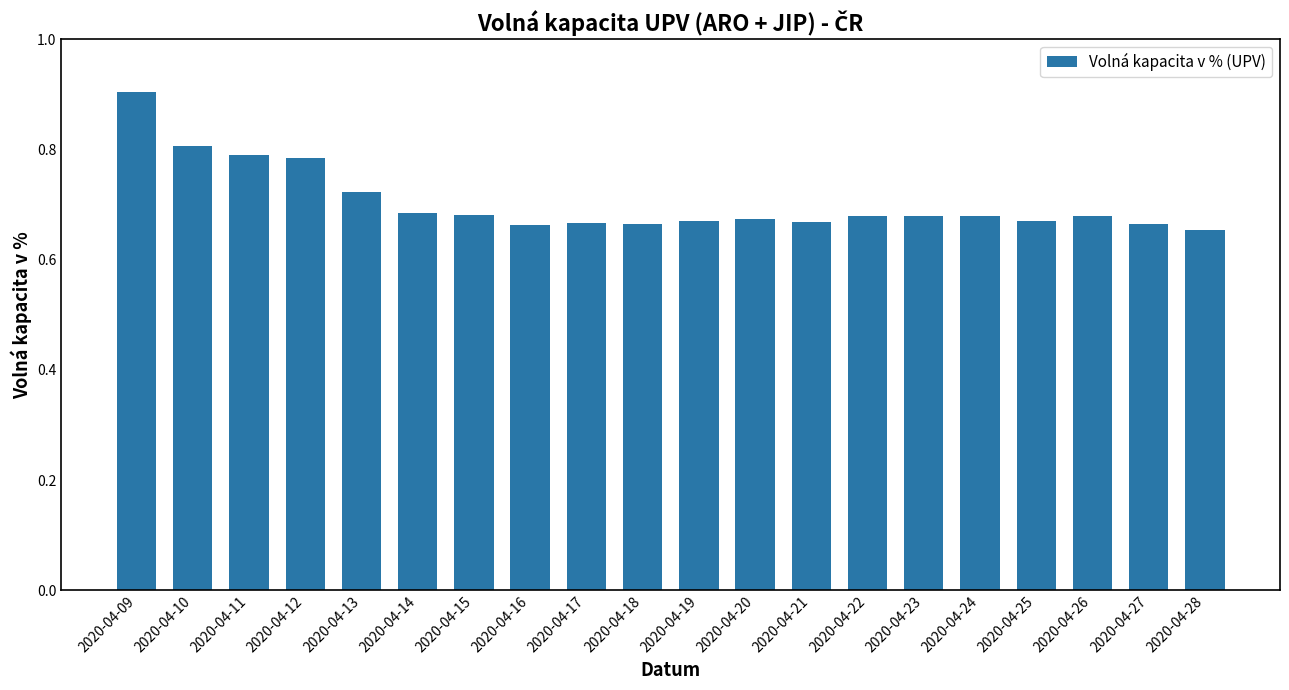

How many values are between 0 and 1?

20